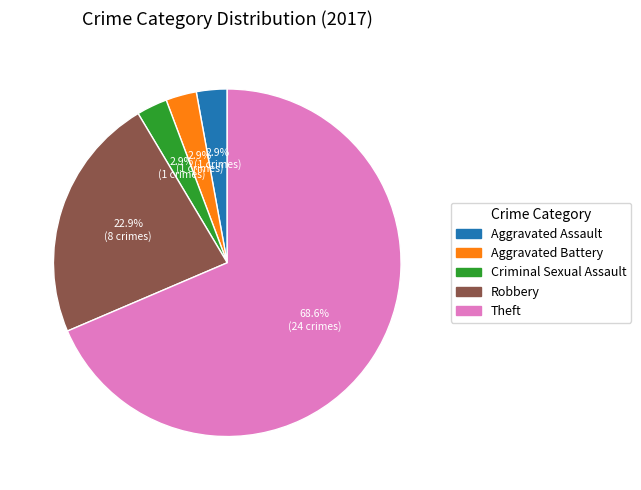

Do Theft and Aggravated Assault together represent more than half of the pie?

Yes